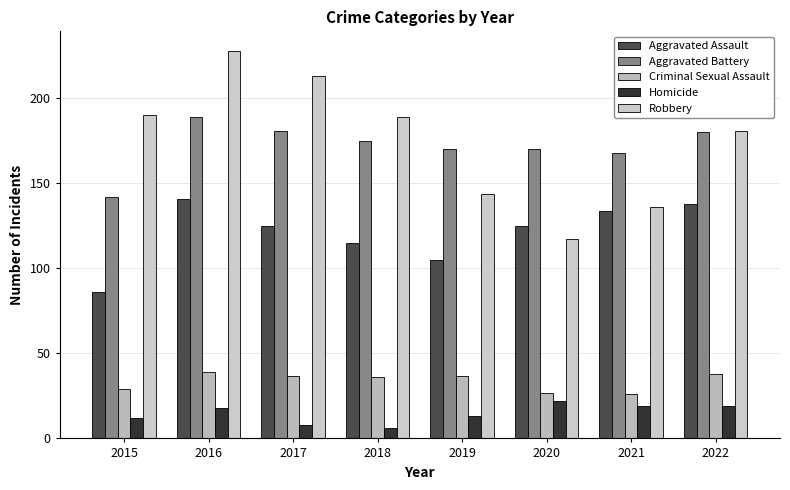

Reading right to left, transcribe all the data shown in this chart.

Aggravated Assault: 138	134	125	105	115	125	141	86
Aggravated Battery: 180	168	170	170	175	181	189	142
Criminal Sexual Assault: 38	26	27	37	36	37	39	29
Homicide: 19	19	22	13	6	8	18	12
Robbery: 181	136	117	144	189	213	228	190